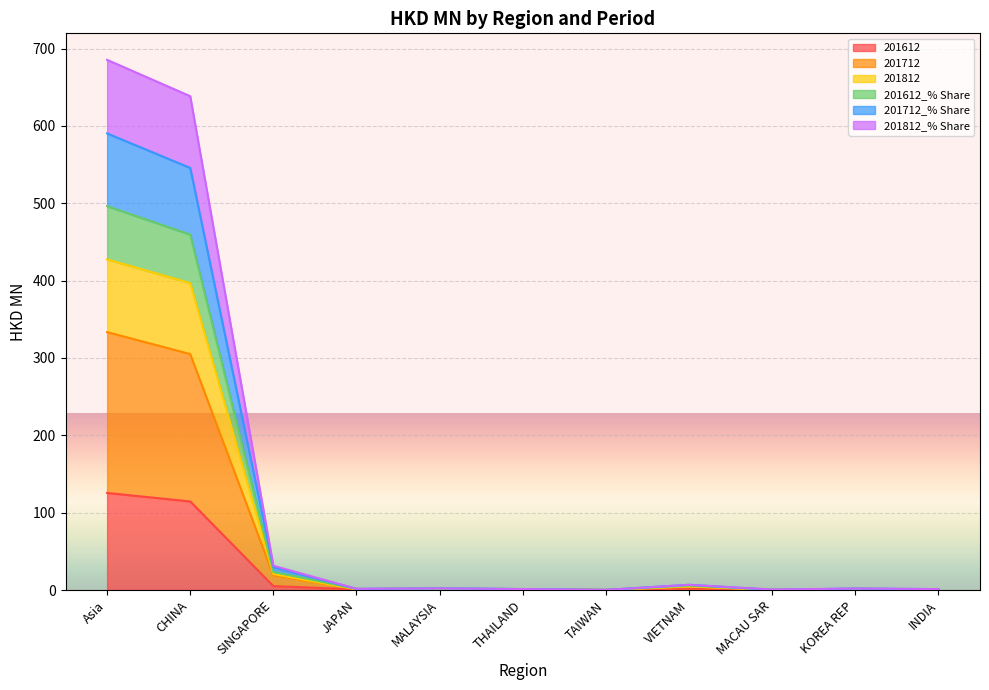

True or false: 201812 and 201612_% Share intersect in this chart.

False